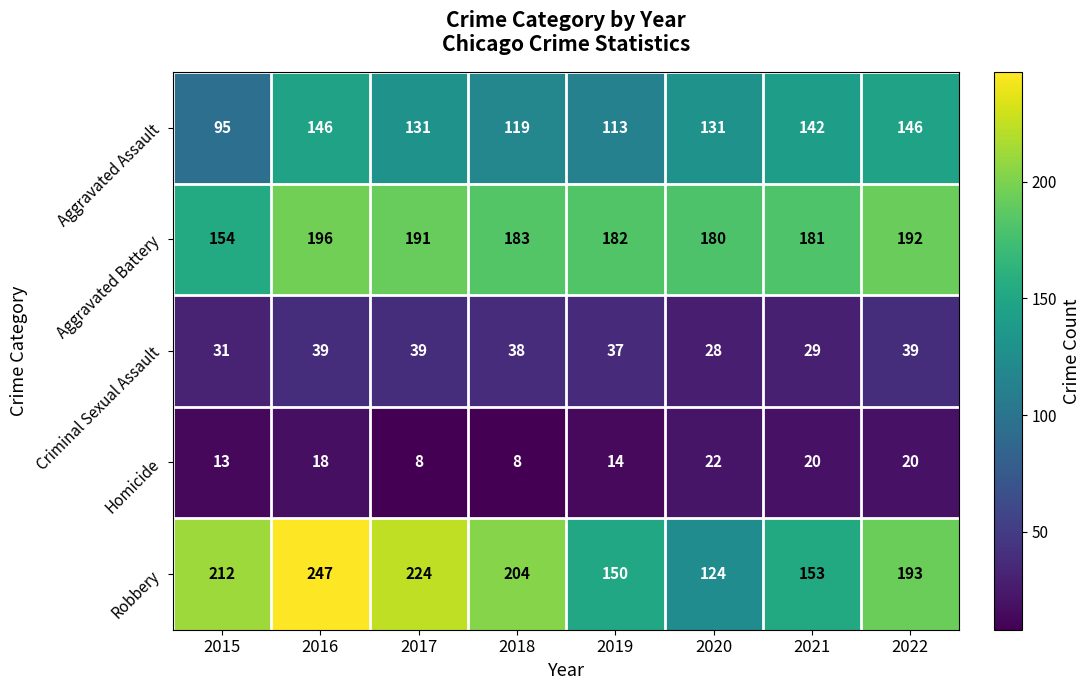

What value does the Aggravated Assault series have at 2017, to the nearest 10?

130